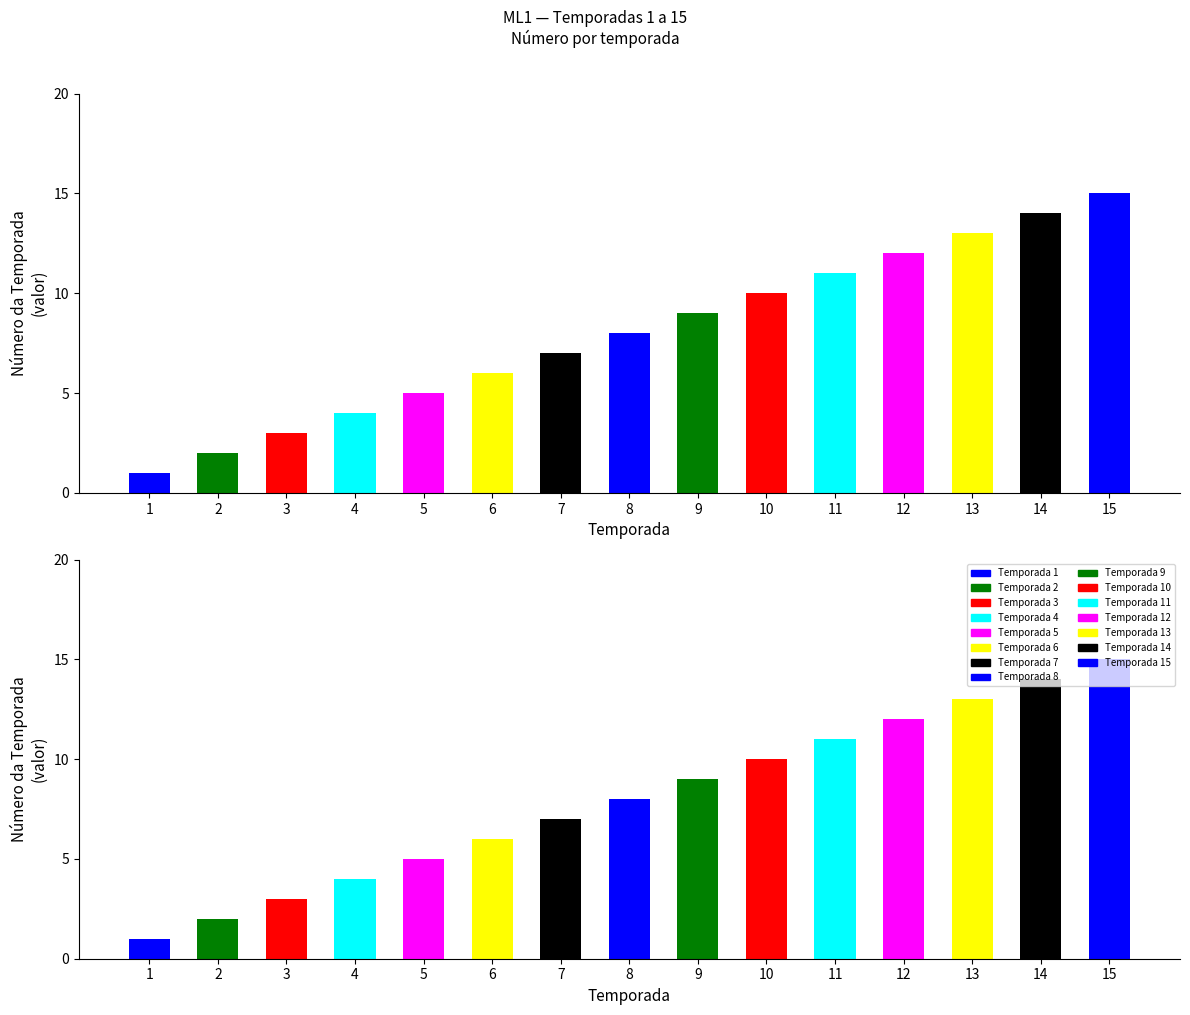

Where is the data nearest to the value 8?

8